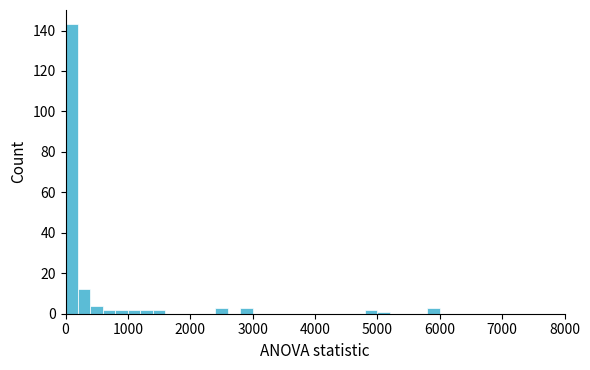

Around what value on the x-axis is the tallest bar? Give the approximate position of its centre, as read against the axis.

100